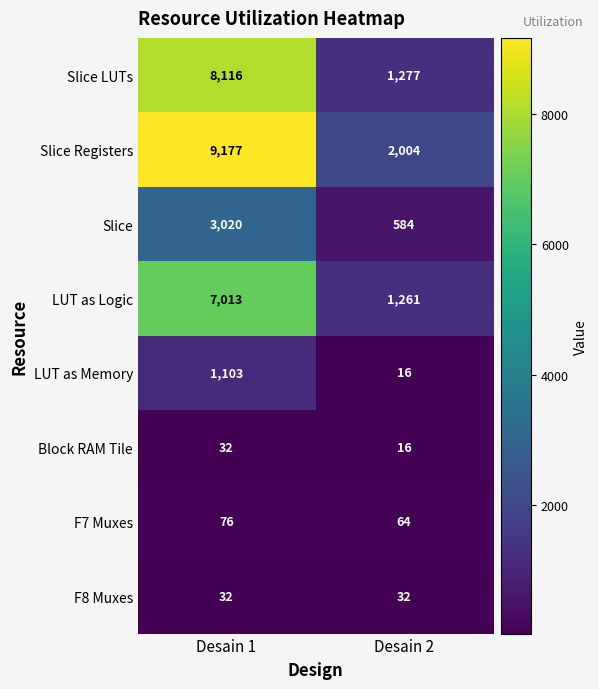

What is the total value across all series at Desain 1?

28569